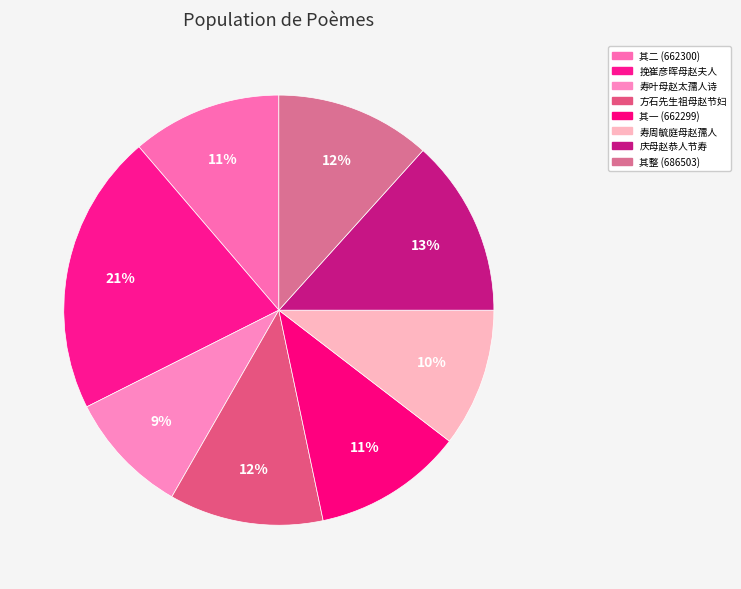

Which slice is the largest?

挽崔彦晖母赵夫人